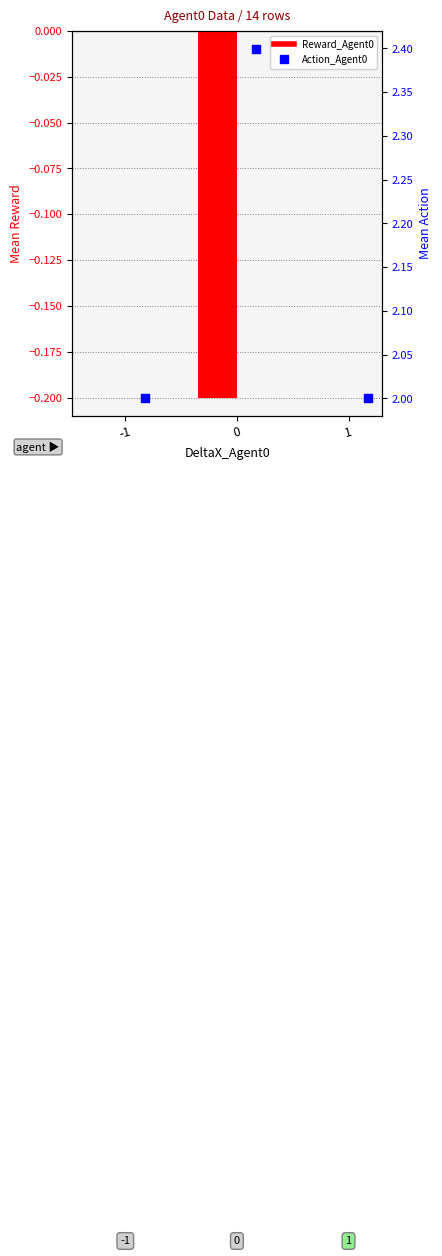

Which series contains the highest Y value?

Action_Agent0